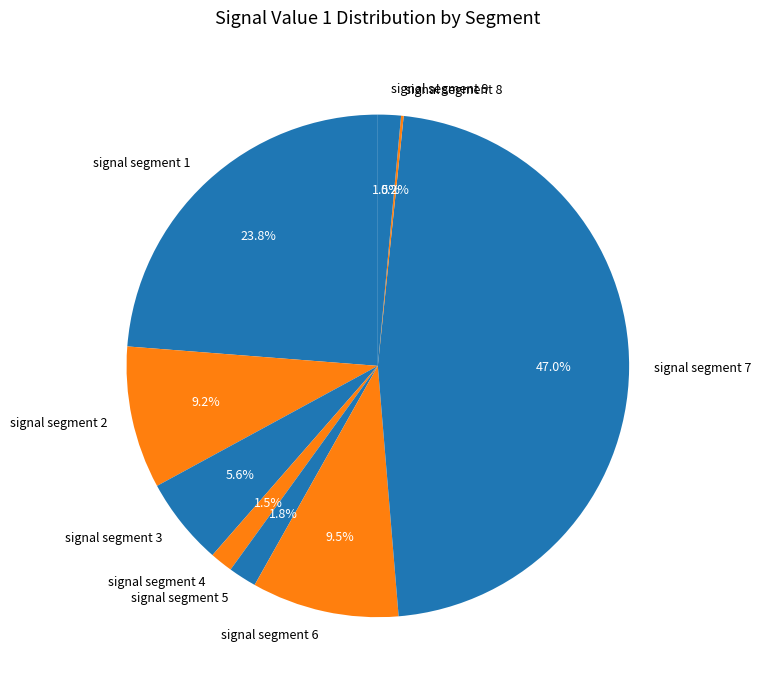

Between signal segment 9 and signal segment 3, which is larger?

signal segment 3